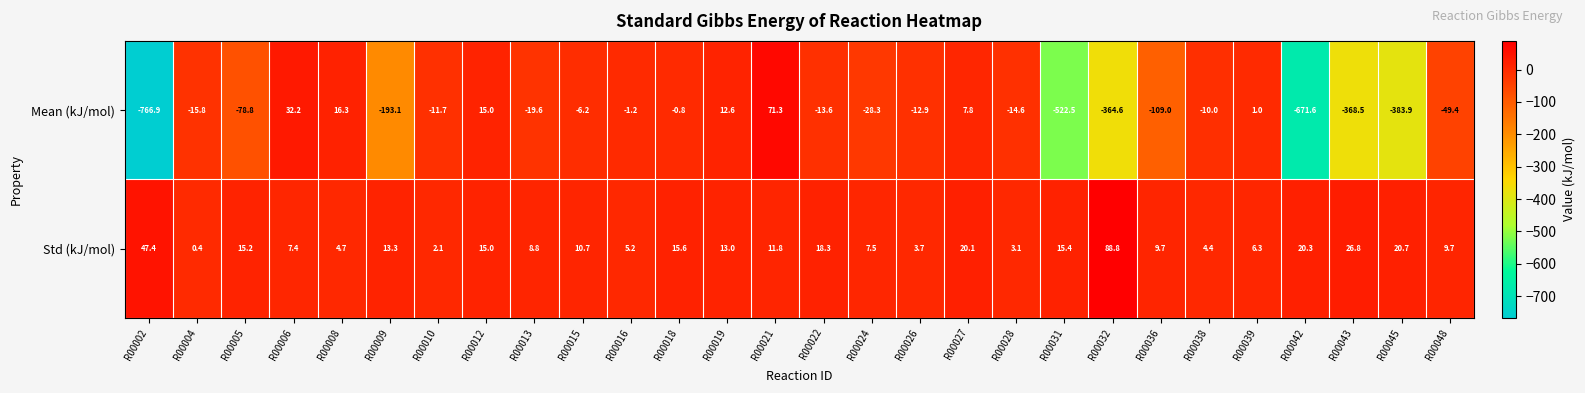

Rank the series by their average value, from lowest to highest.

Mean (kJ/mol), Std (kJ/mol)